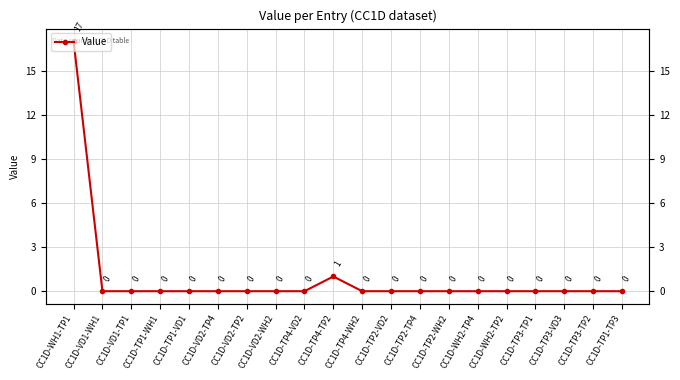

How many lines are shown in the chart?

1